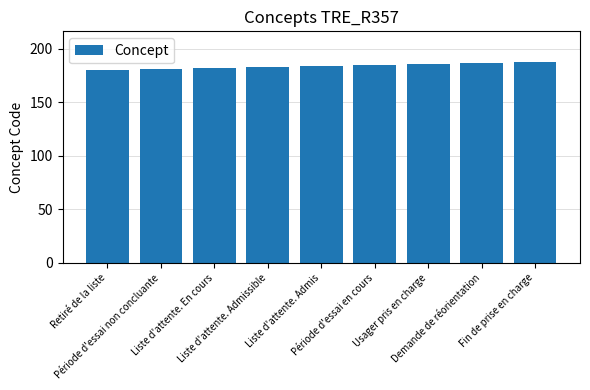

The value at Liste d'attente. Admis is 83. True or false?

False